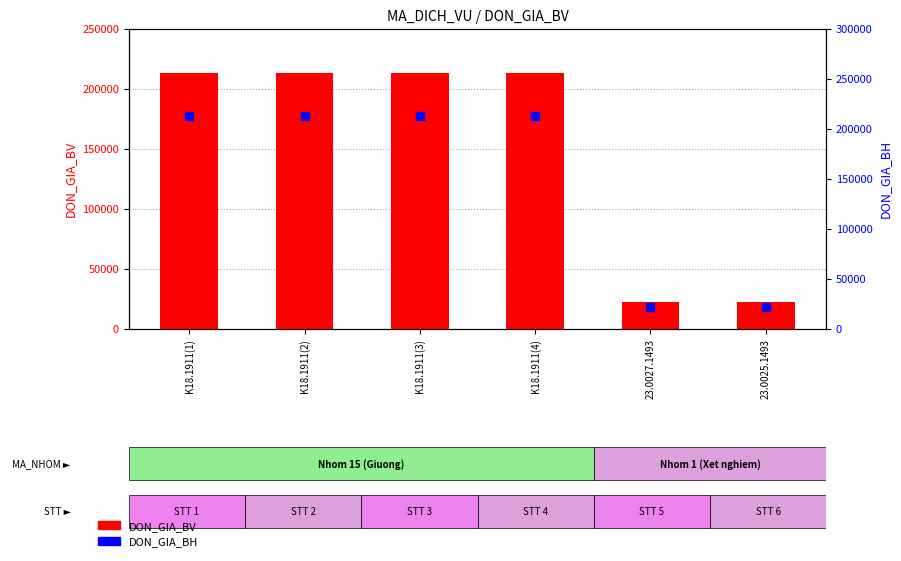

At how many categories does at least one series exceed 188401?

4